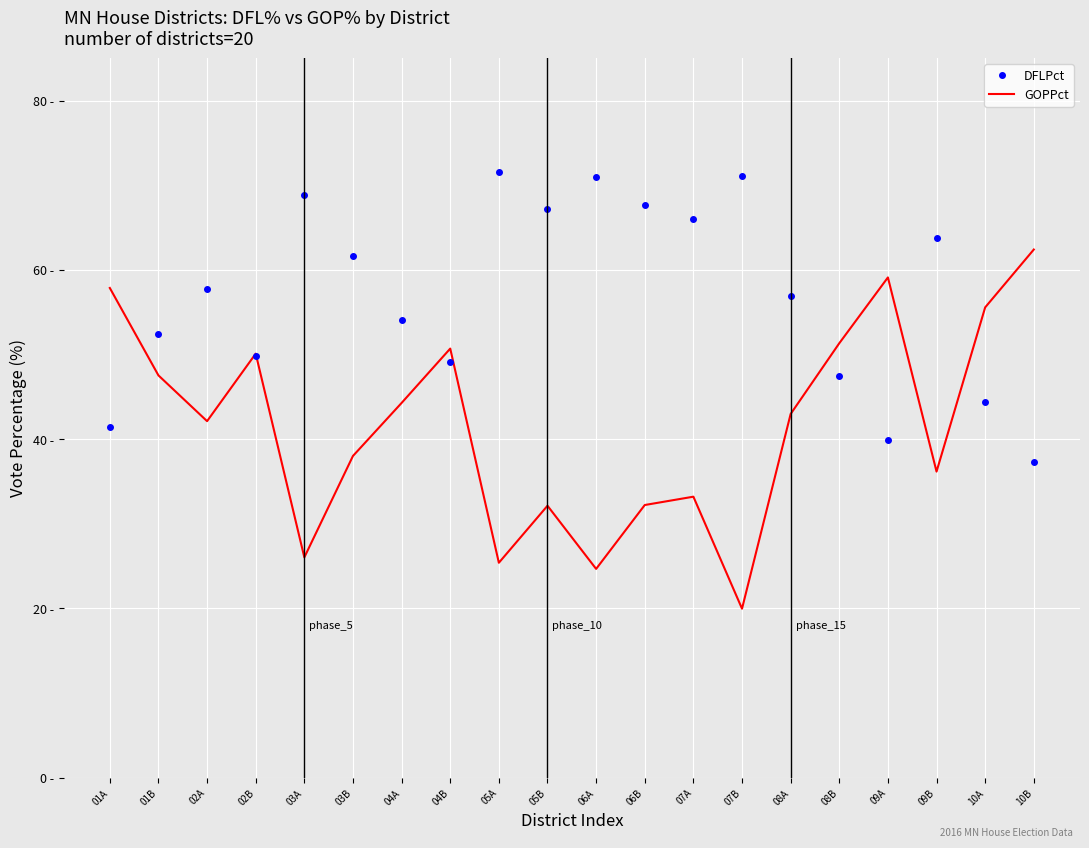

Rank the series by their average value, from lowest to highest.

GOPPct, DFLPct